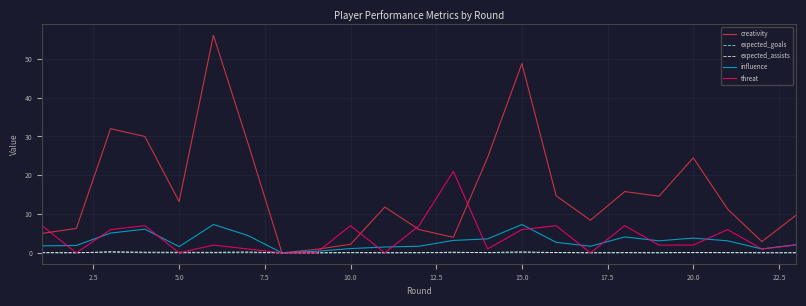

Which series has the largest total across all categories?

creativity